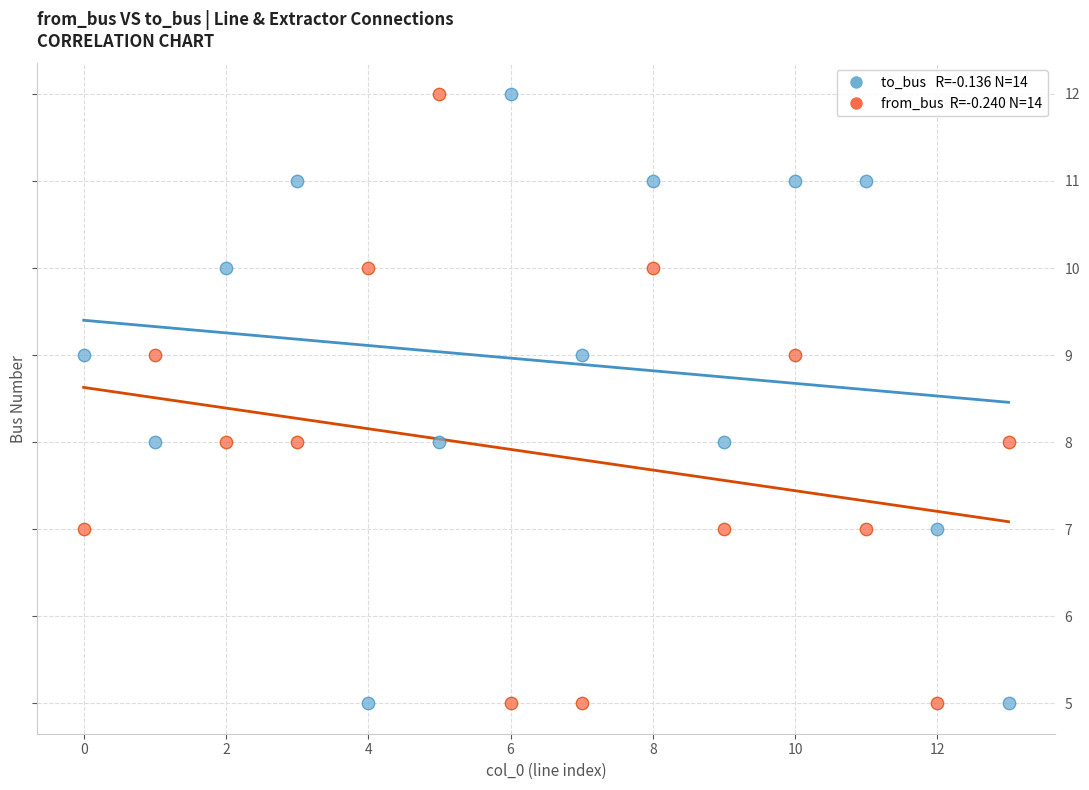

Across all data points, what is the range of Y values (max minus min)?

7